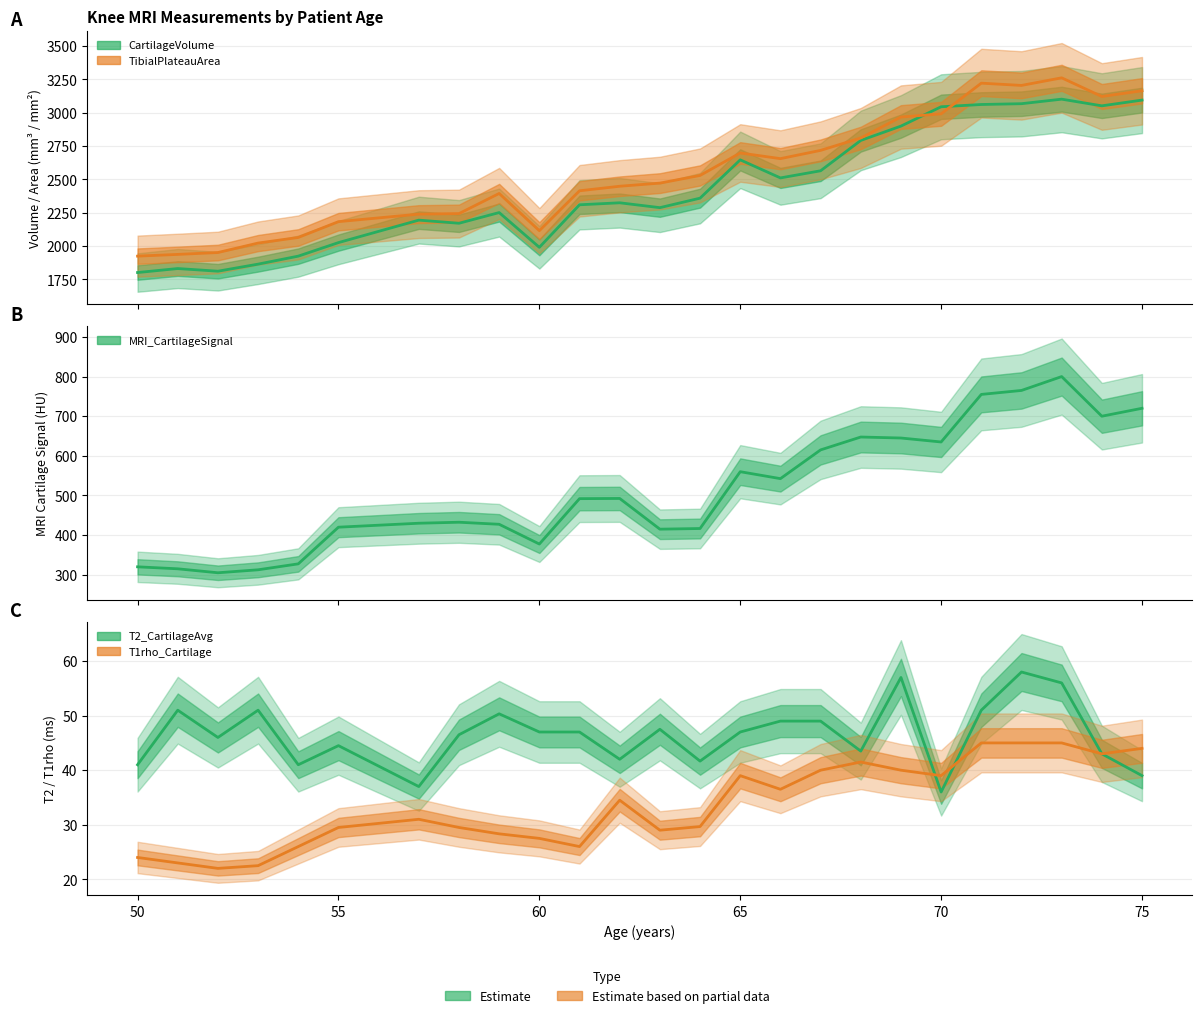

The value of TibialPlateauArea at 75 is 1427.1. True or false?

False